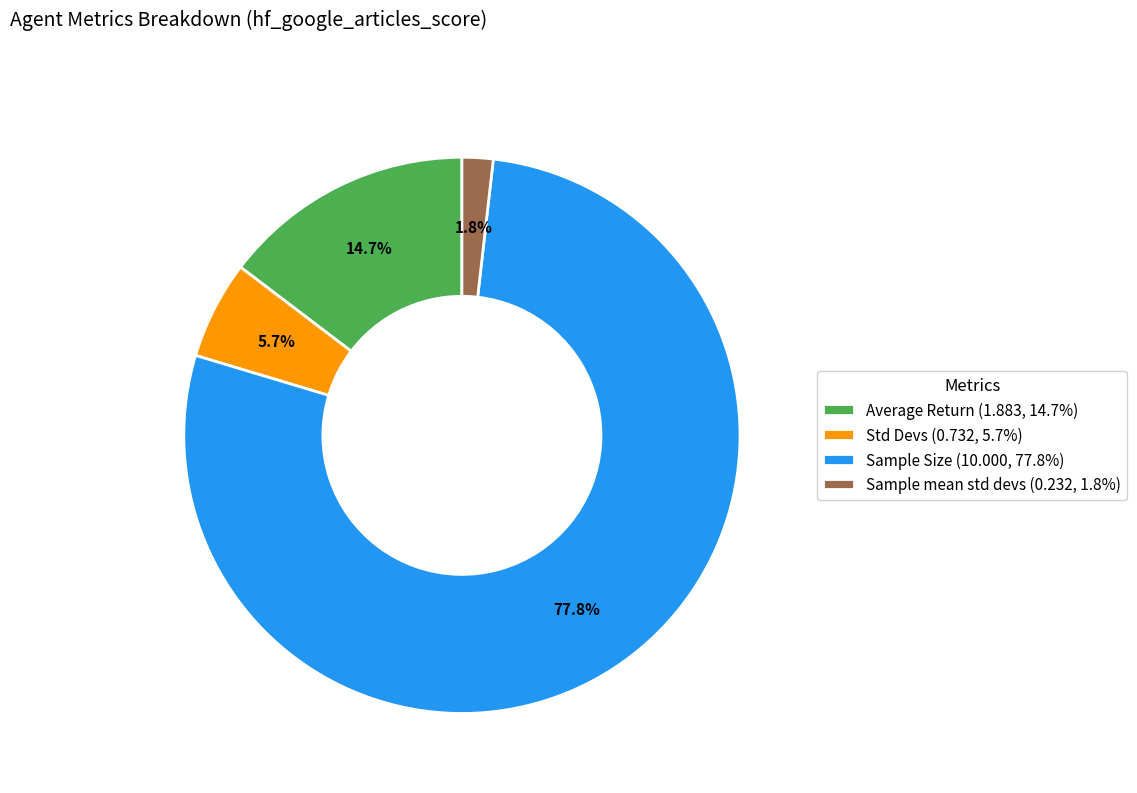

What is the largest slice in the pie chart?

Sample Size